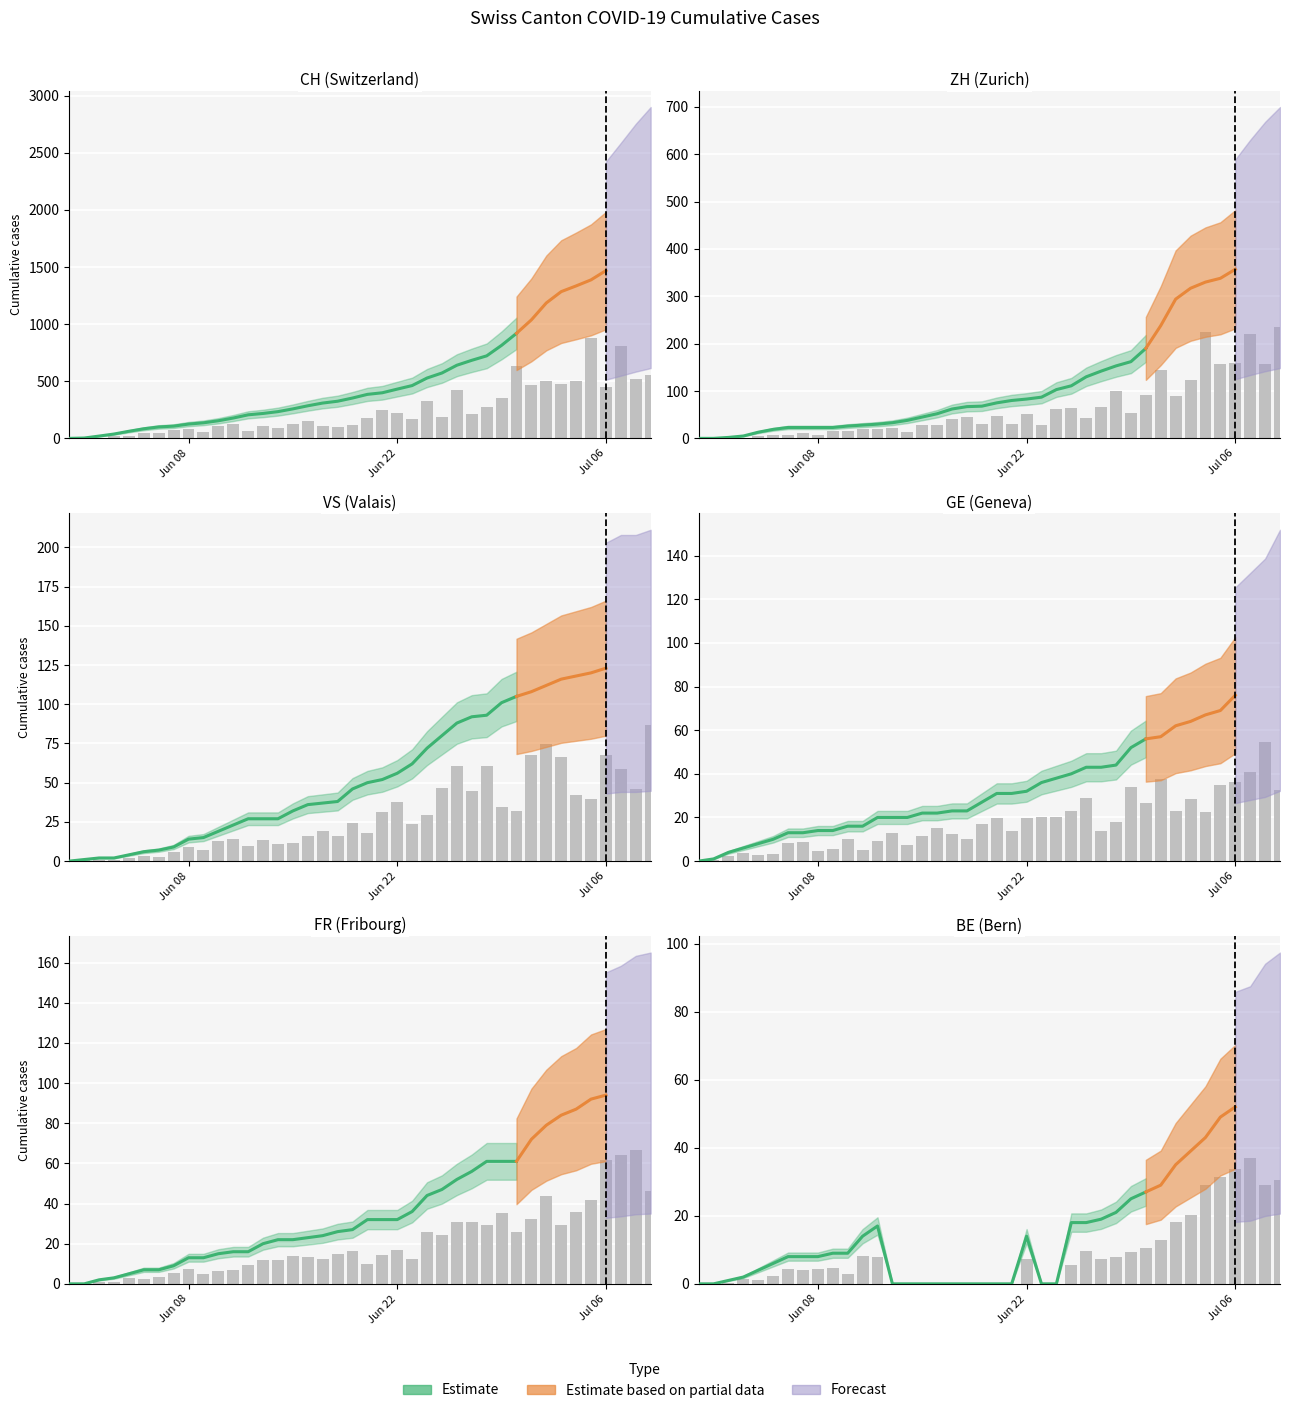

How many values in the CH series exceed 385?

19